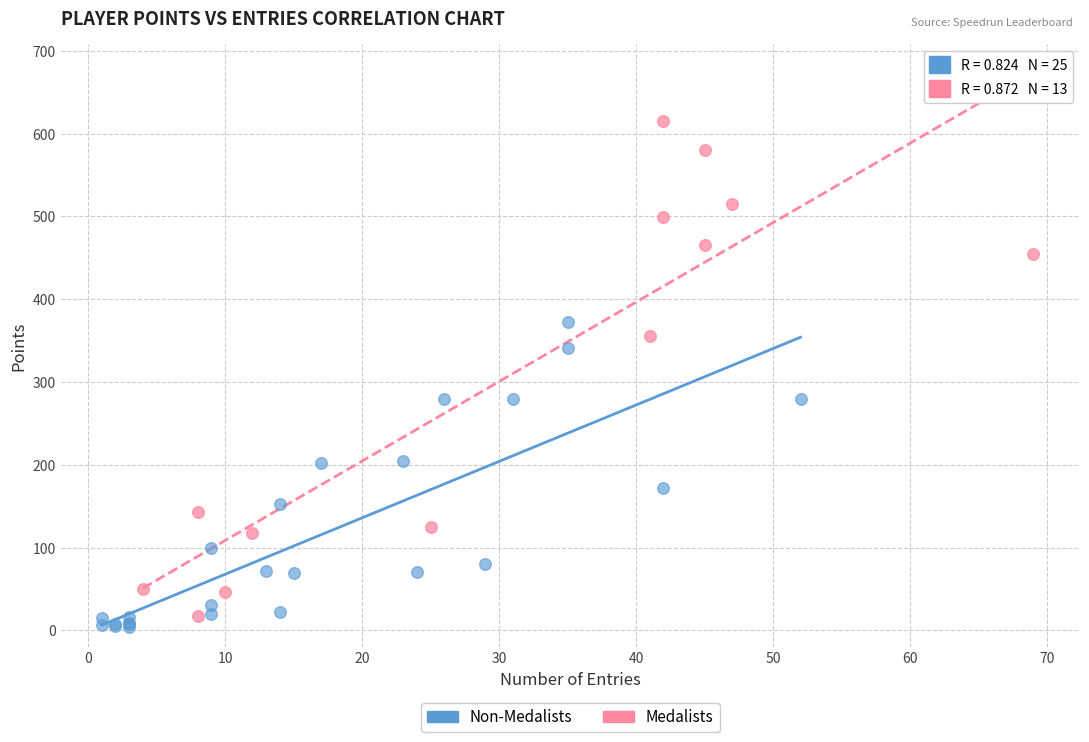

Which series reaches the maximum Y coordinate?

Medalists